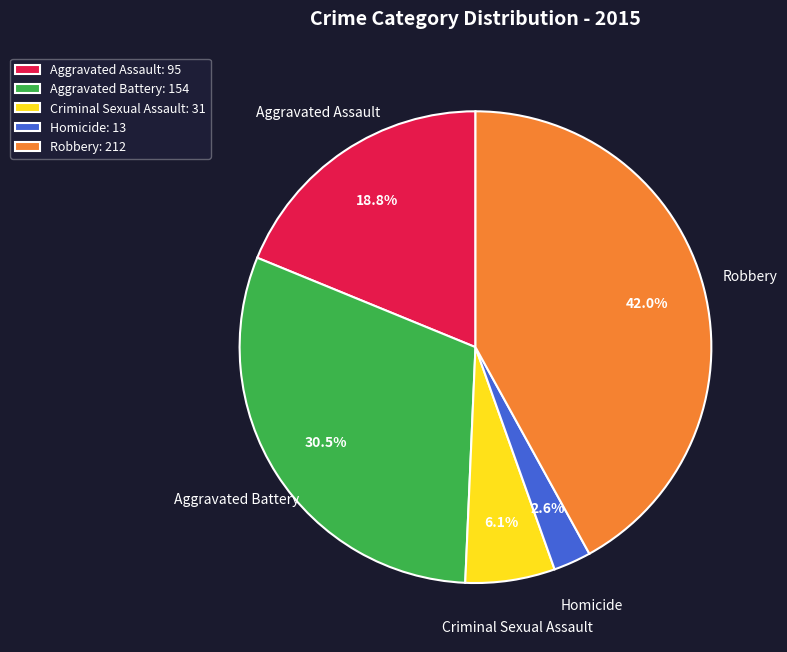

To the nearest percent, what is the difference between the largest and smallest slice percentages?

39%